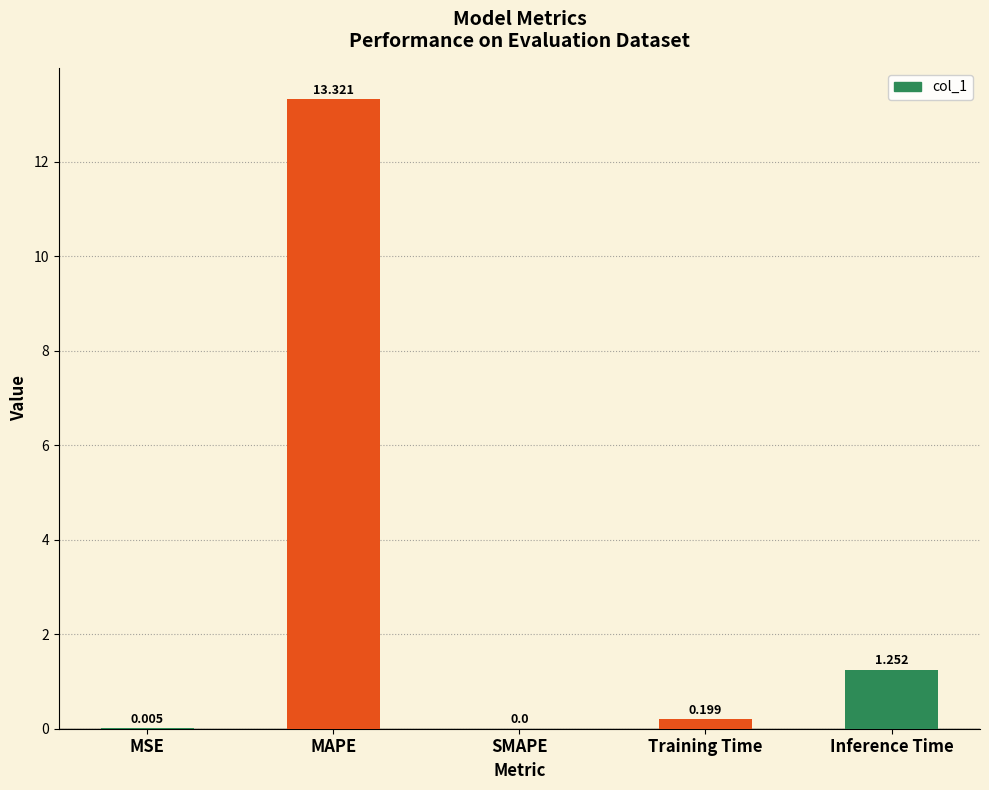

What is the average value?

3.0